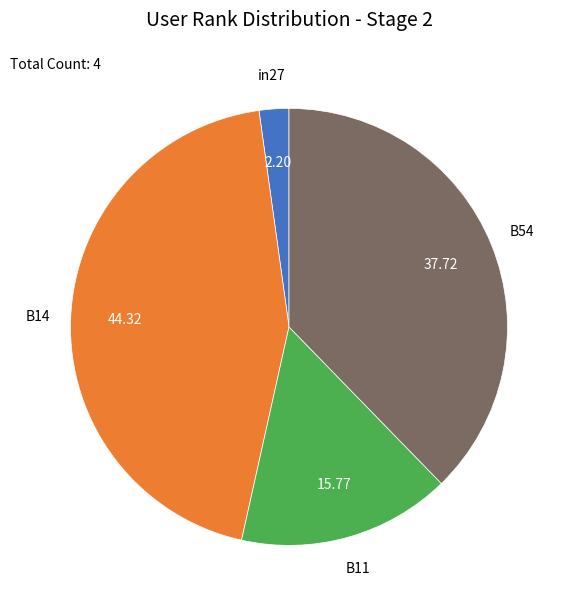

Is there a majority slice in this chart?

No